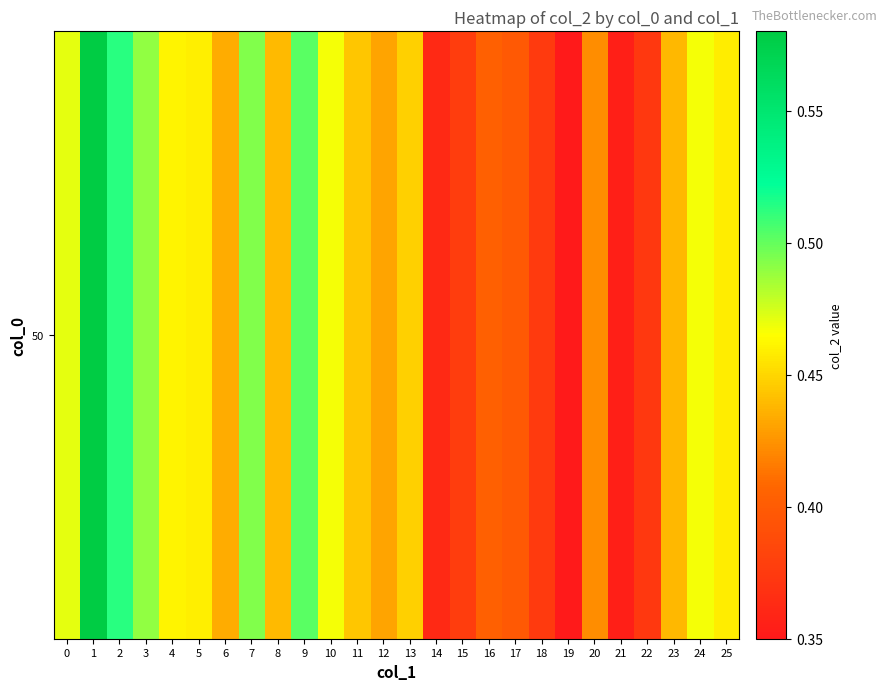

What value does the data have at 4?

0.5